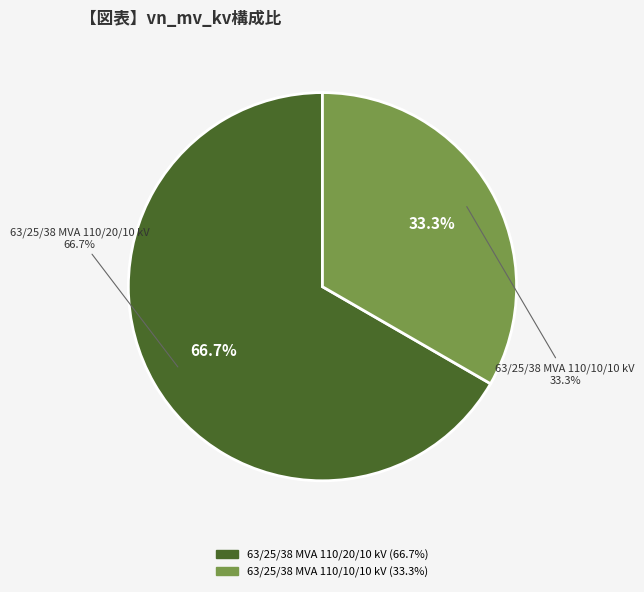

Approximately how many times larger is the value at 63/25/38 MVA 110/10/10 kV compared to 63/25/38 MVA 110/20/10 kV?

0.5